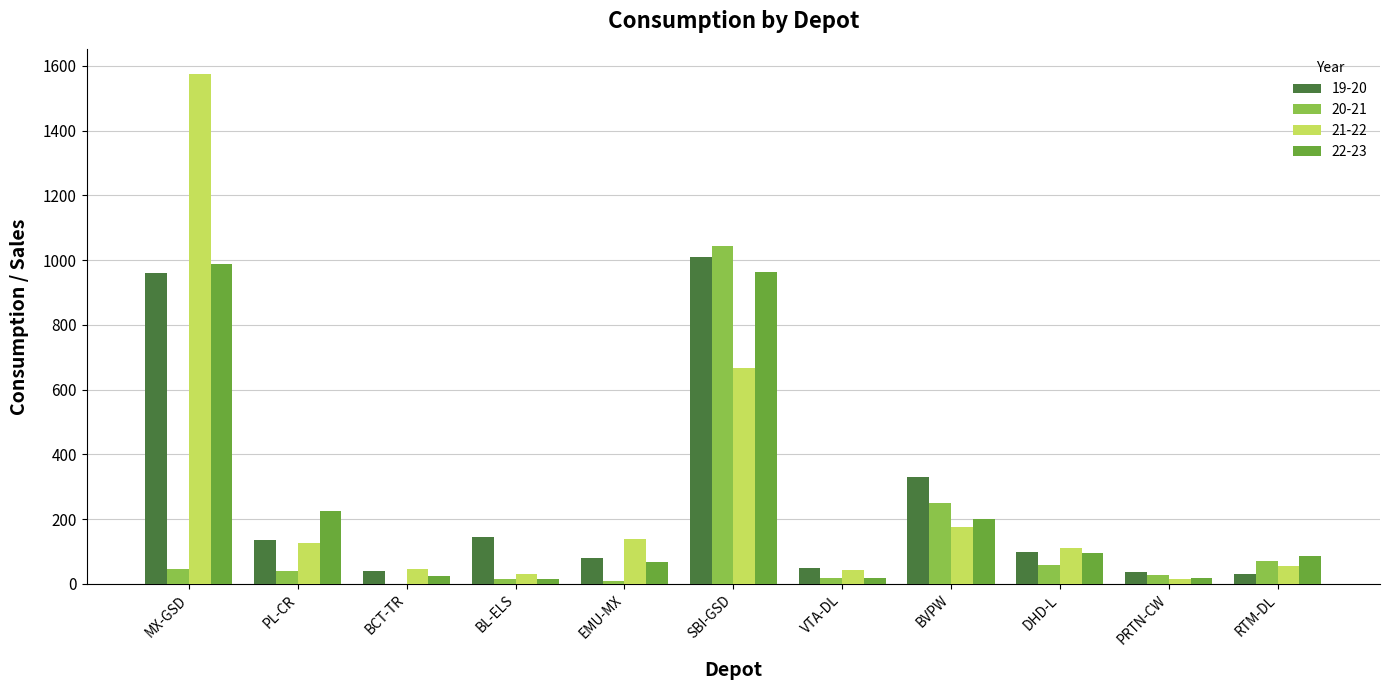

How many categories are shown in the chart?

11